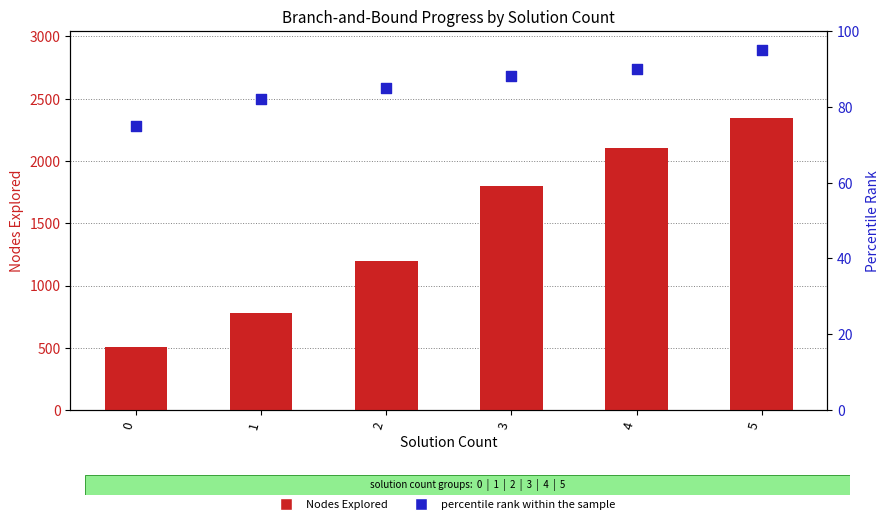

Which series contains the highest Y value?

Nodes Explored